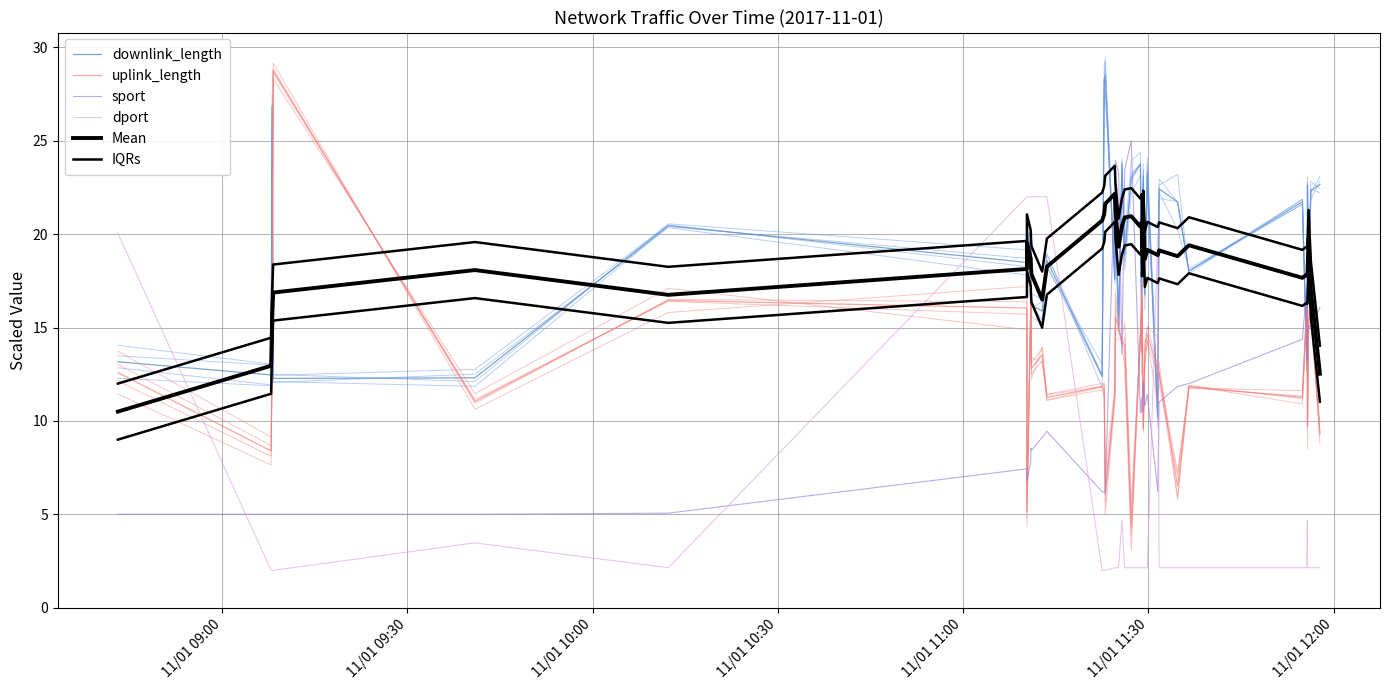

Reading right to left, transcribe all the data shown in this chart.

downlink_length: 22.7	22.3	17.6	22.6	13.7	13.1	21.7	18.0	21.7	22.4	10.2	23.3	16.8	23.1	20.0	20.9	15.4	23.8	23.0	18.9	23.7	15.1	21.4	17.6	28.5	28.2	12.4	18.6	15.9	16.2	19.4	19.2	20.2	18.5	20.4	12.3	12.3	26.9	12.5	13.2
uplink_length: 9.3	15.7	15.3	9.7	14.1	16.2	11.3	11.8	6.5	12.6	12.7	14.7	13.6	9.6	16.7	13.7	16.3	14.6	4.3	14.1	14.2	14.9	15.6	11.4	6.1	11.7	11.8	11.3	13.5	12.8	16.5	16.2	5.2	16.0	16.5	11.0	28.7	13.0	8.4	12.6
sport: 16.1	15.0	15.1	14.5	13.3	17.2	14.4	12.0	11.8	11.0	6.2	11.4	10.8	12.1	10.5	10.6	11.2	10.4	25.0	23.4	13.6	23.3	23.9	23.1	6.2	6.2	6.2	9.4	9.1	8.4	8.5	7.8	6.8	7.4	5.1	5.0	5.0	5.0	5.0	5.0
dport: 2.1	2.1	2.1	2.1	4.7	2.1	2.1	2.1	2.1	2.1	20.0	2.1	2.1	2.1	2.1	2.1	2.1	2.1	2.1	2.1	4.7	2.1	2.1	2.1	2.0	2.0	2.0	22.0	22.0	22.0	22.0	22.0	22.0	22.0	2.1	3.5	2.0	2.0	2.0	20.0
Mean: 12.5	17.1	19.8	17.9	17.8	17.8	17.7	19.4	18.8	19.1	18.9	19.2	18.7	20.8	19.2	20.6	20.6	20.4	21.0	20.9	20.4	19.3	21.3	22.2	21.6	21.1	20.7	18.3	16.5	17.9	18.2	18.7	19.6	18.1	16.7	18.1	16.9	15.4	13.0	10.5
IQRs: 14.0	18.6	21.3	19.4	19.3	19.3	19.2	20.9	20.3	20.6	20.4	20.7	20.2	22.3	20.7	22.1	22.1	21.9	22.5	22.4	21.9	20.8	22.8	23.7	23.1	22.6	22.2	19.8	18.0	19.4	19.7	20.2	21.1	19.6	18.2	19.6	18.4	16.9	14.5	12.0